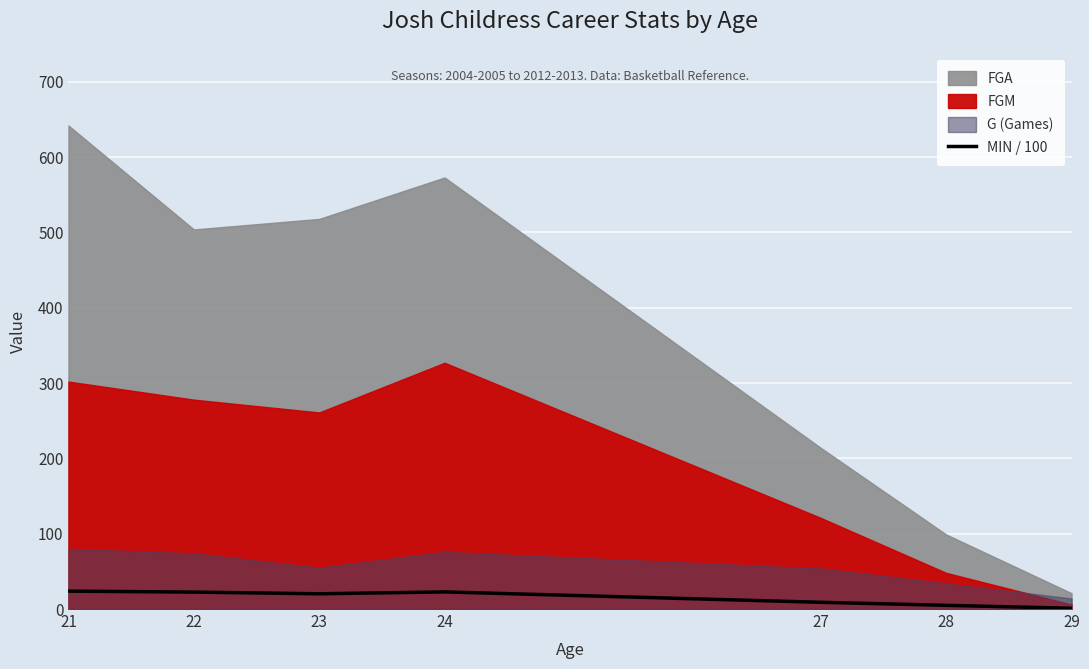

What is the average value?

14.9